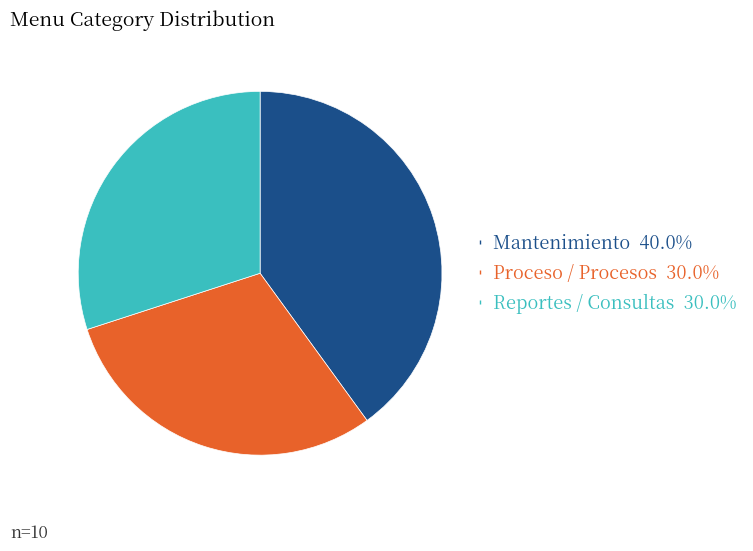

Is there a majority slice in this chart?

No